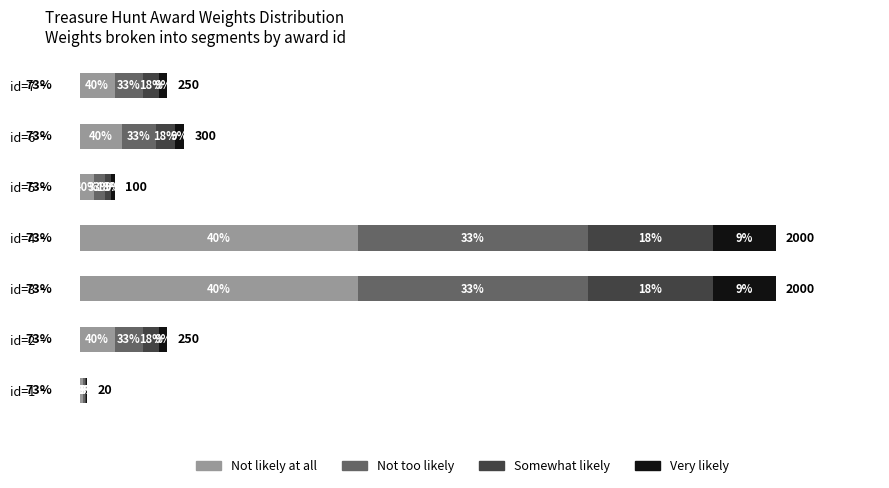

The value of type_id=1 weights at id=3 is 2000. True or false?

True